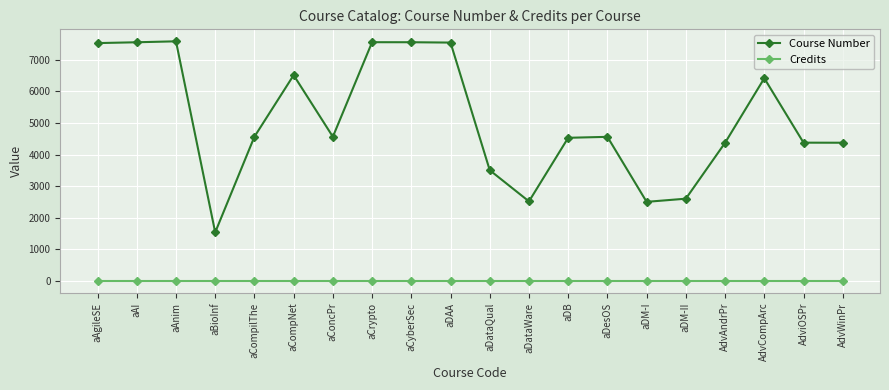

What is the average value of the Course Number series?

5112